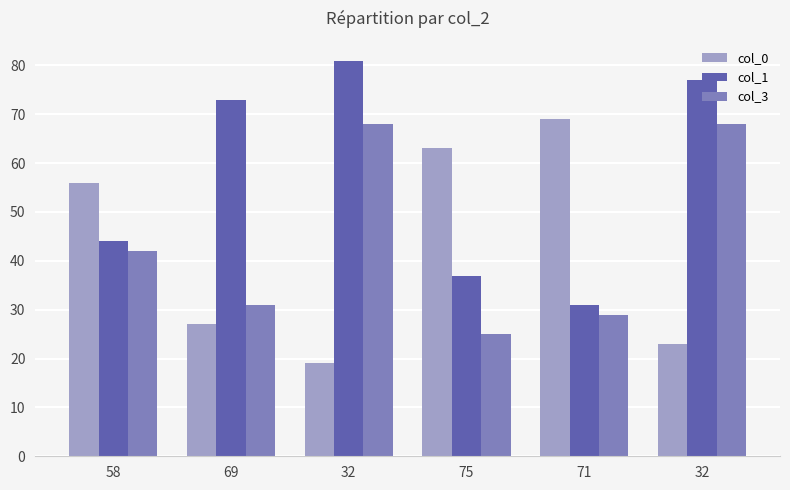

How many distinct data groups are displayed?

3